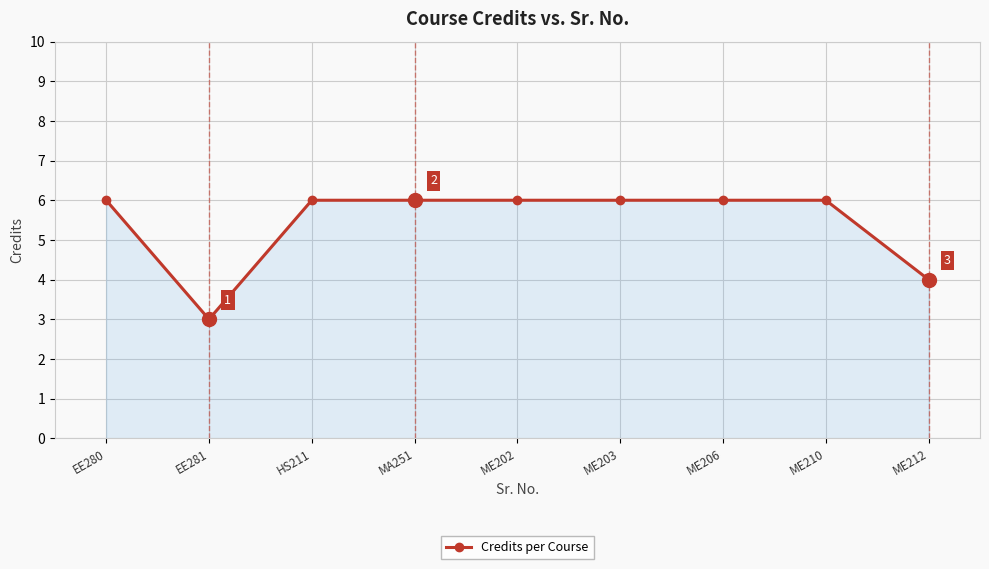

Is it true that the value at ME212 is 2?

False